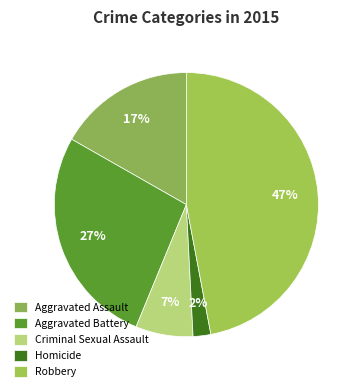

Combined, what portion of the pie is Aggravated Battery and Aggravated Assault?

43.8%